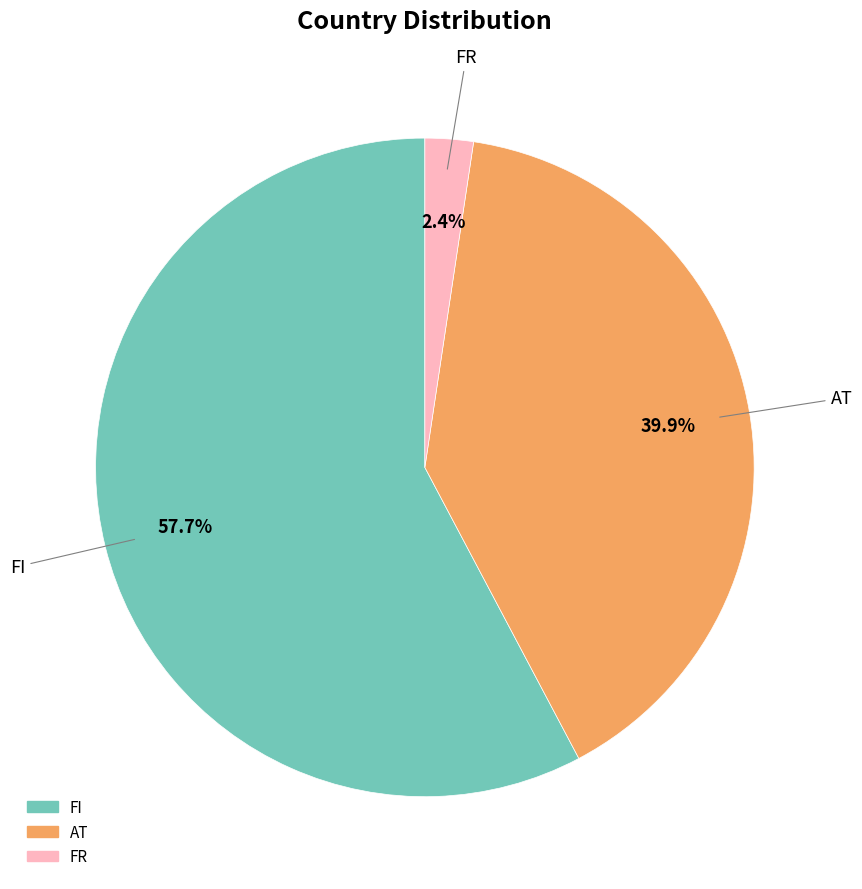

Which category has the biggest portion of the pie?

FI